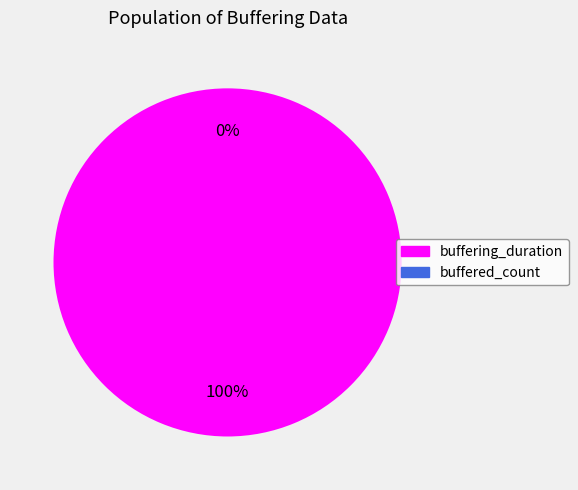

How many segments does this pie chart have?

2